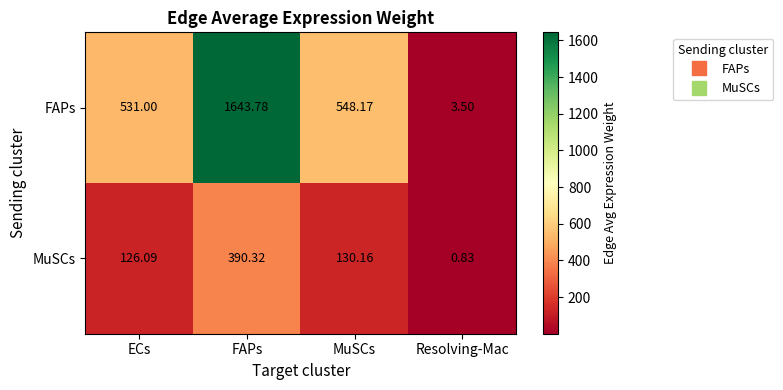

Rank the series by their maximum value, from lowest to highest.

MuSCs, FAPs